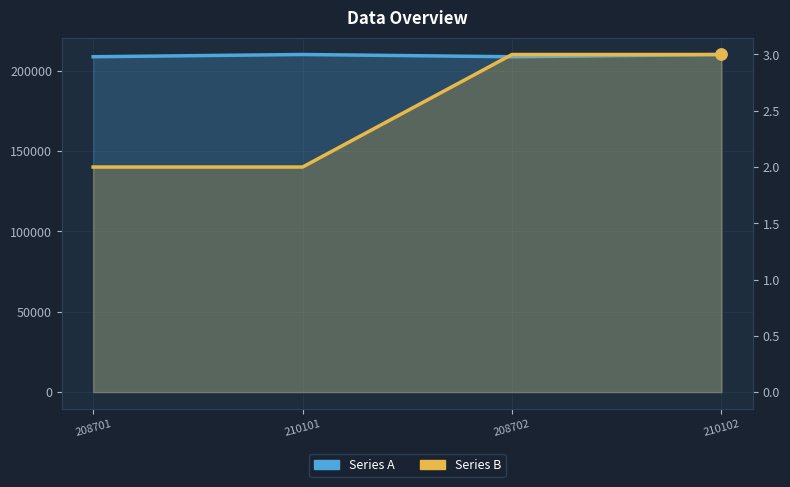

Reading right to left, list all the values displayed in this chart.

Series A: 210102=210100	208702=208700	210101=210100	208701=208700
Series B: 210102=3	208702=3	210101=2	208701=2